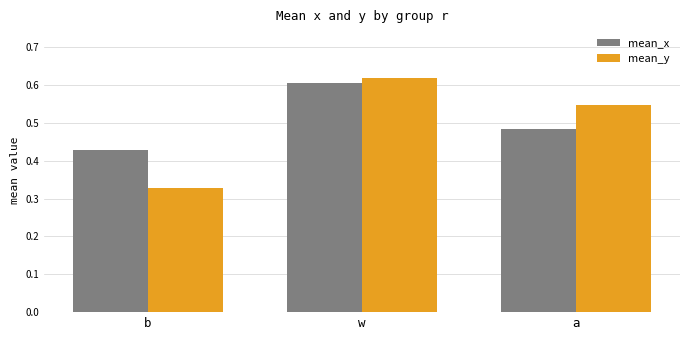

Where is mean_y nearest to the value 0?

b